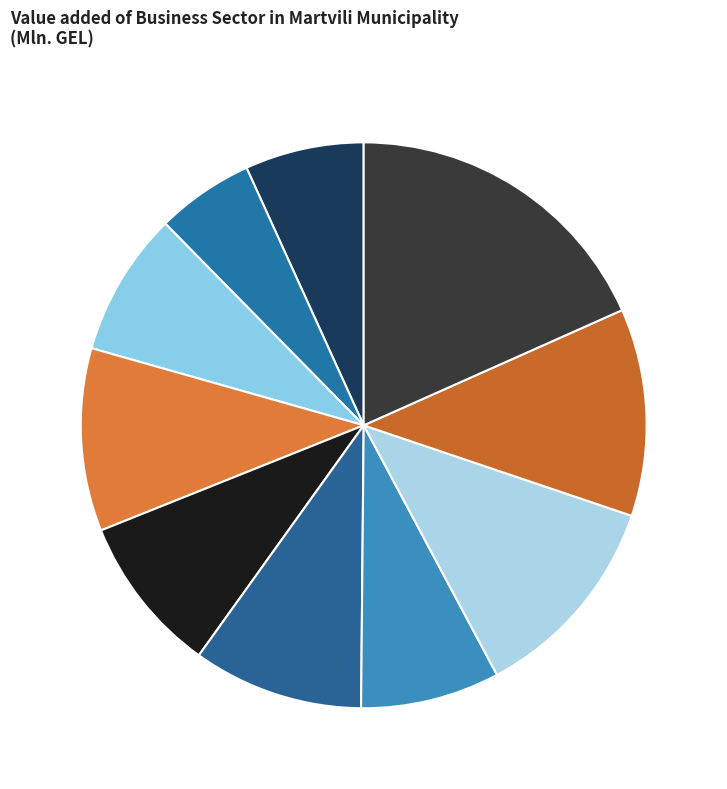

Which slice is the largest?

2023